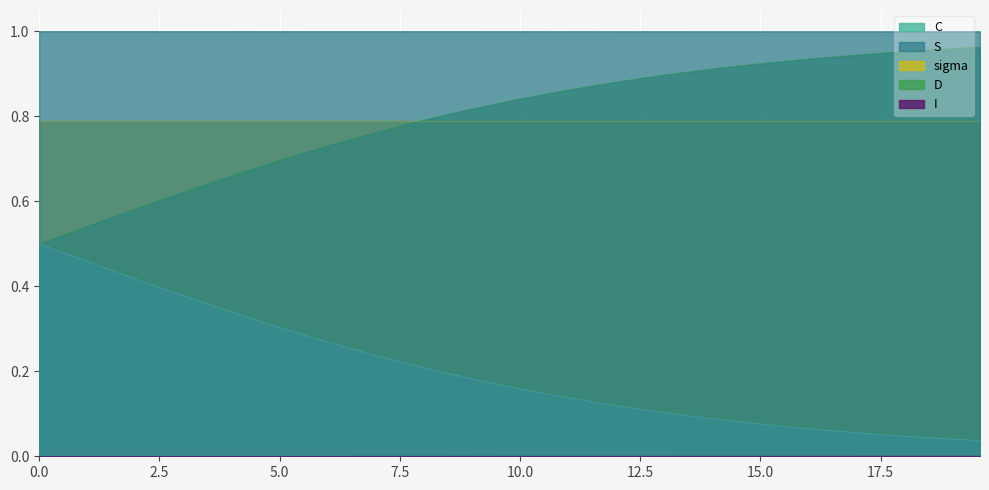

True or false: I has more than 1 interior local peaks.

False